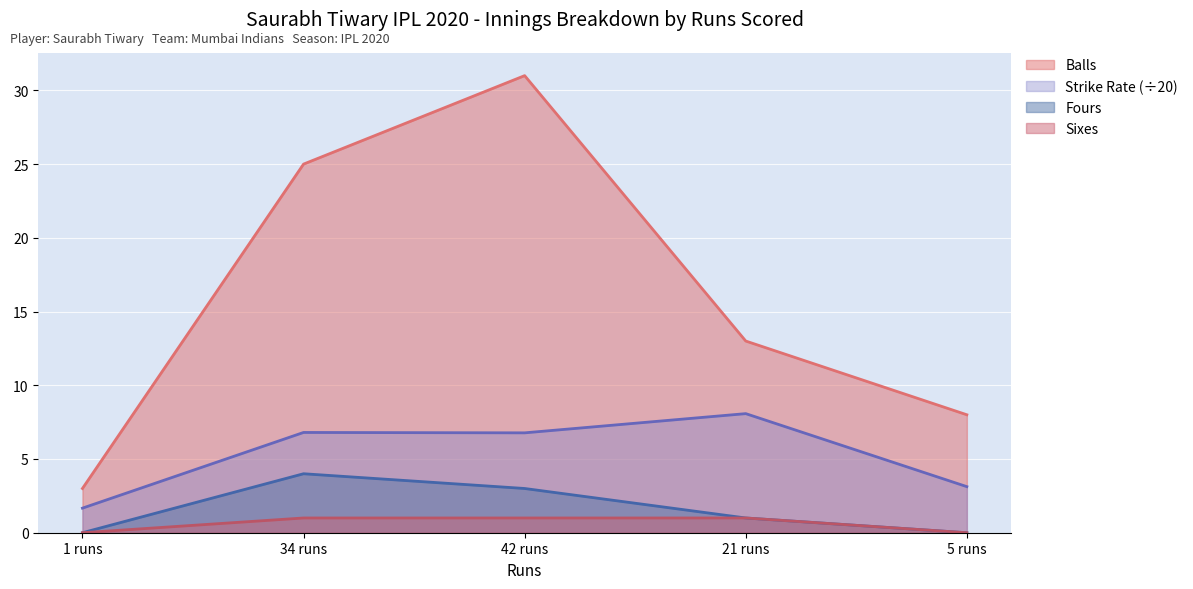

Rank the series at 34 runs from lowest to highest value.

Sixes, Fours, Strike Rate (÷20), Balls